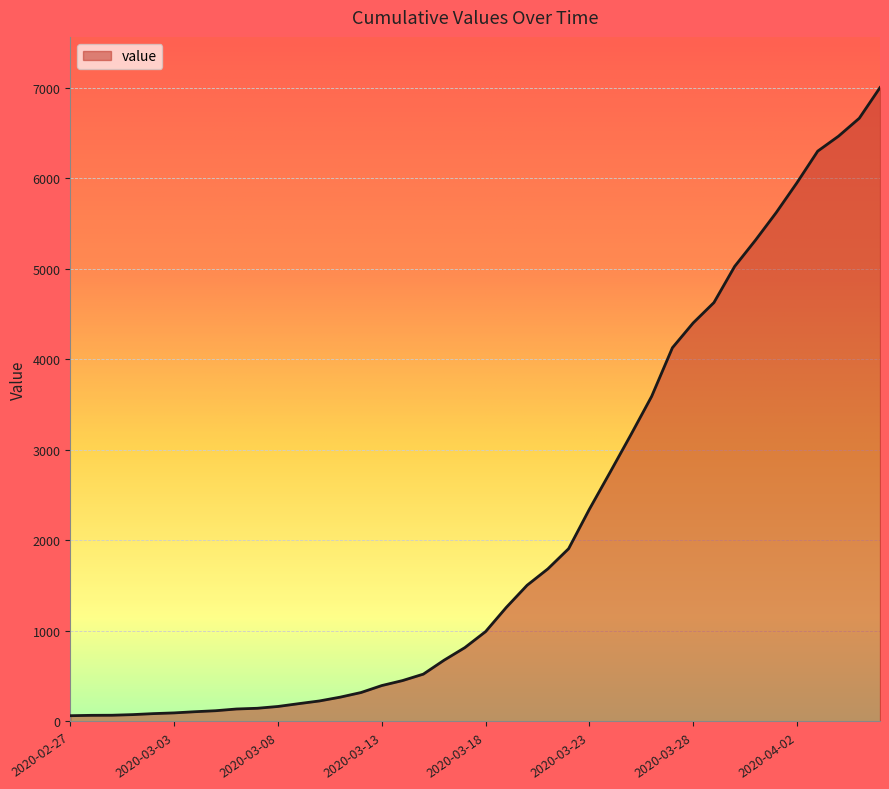

What is the greatest value displayed?

7003